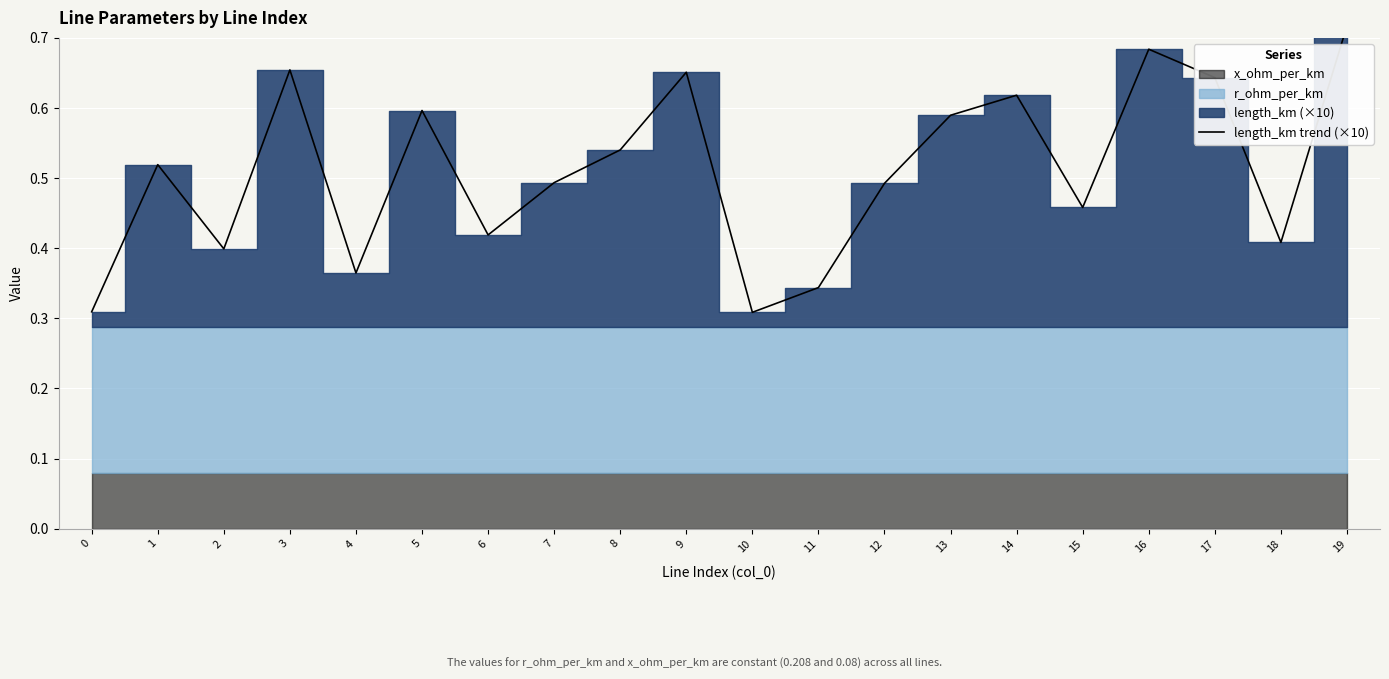

List the labels in order of value, smallest first.

10, 0, 11, 4, 2, 18, 6, 15, 12, 7, 1, 8, 13, 5, 14, 17, 9, 3, 16, 19